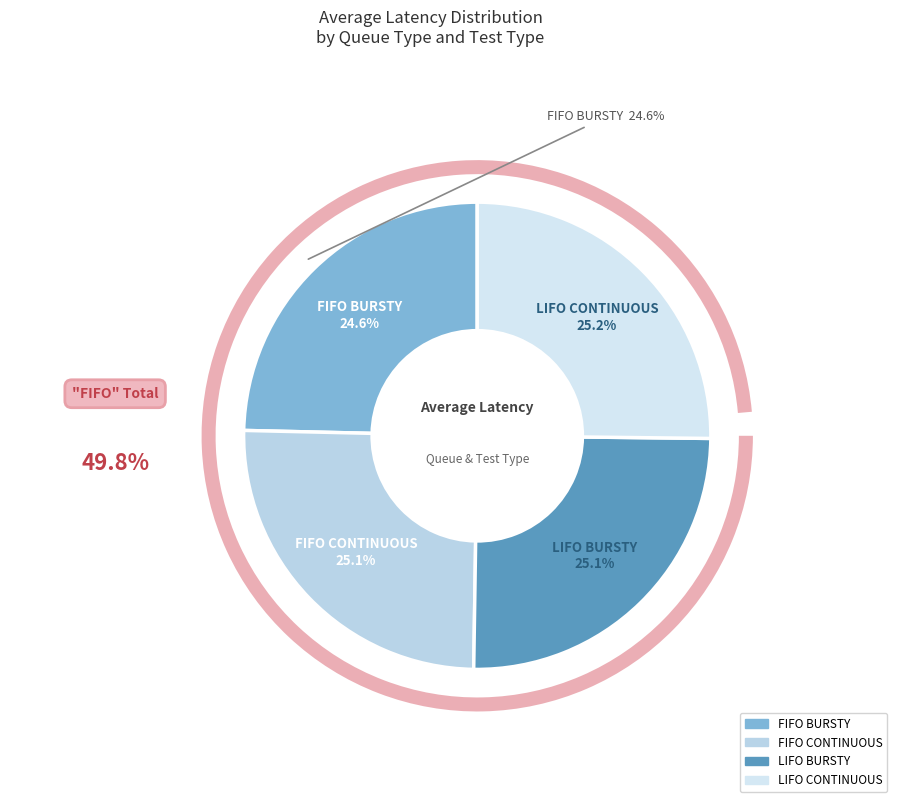

Does LIFO BURSTY account for over 50% of the chart?

No